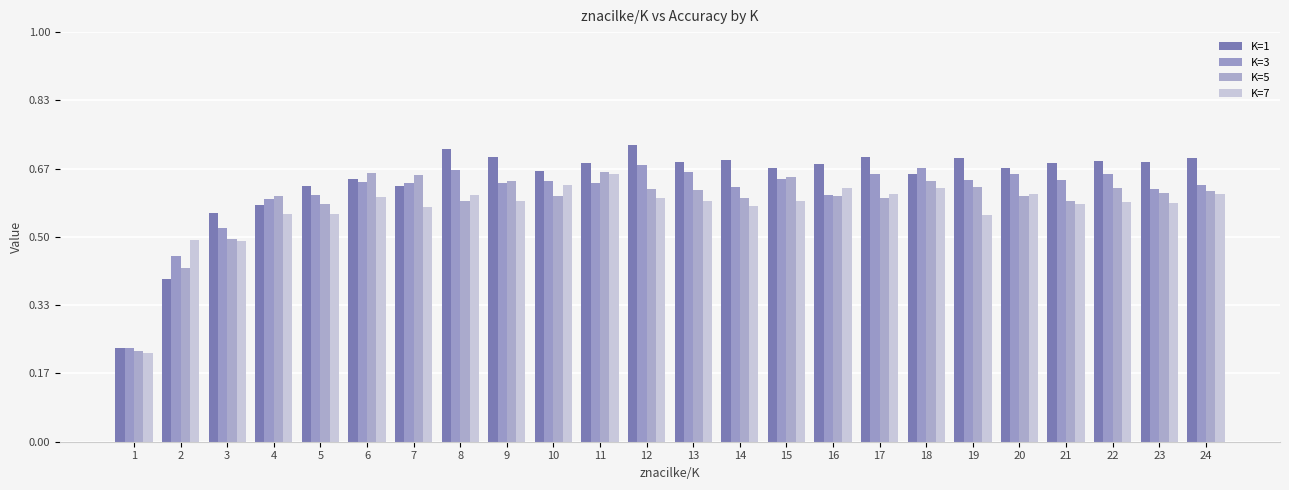

How many categories are shown in the chart?

24